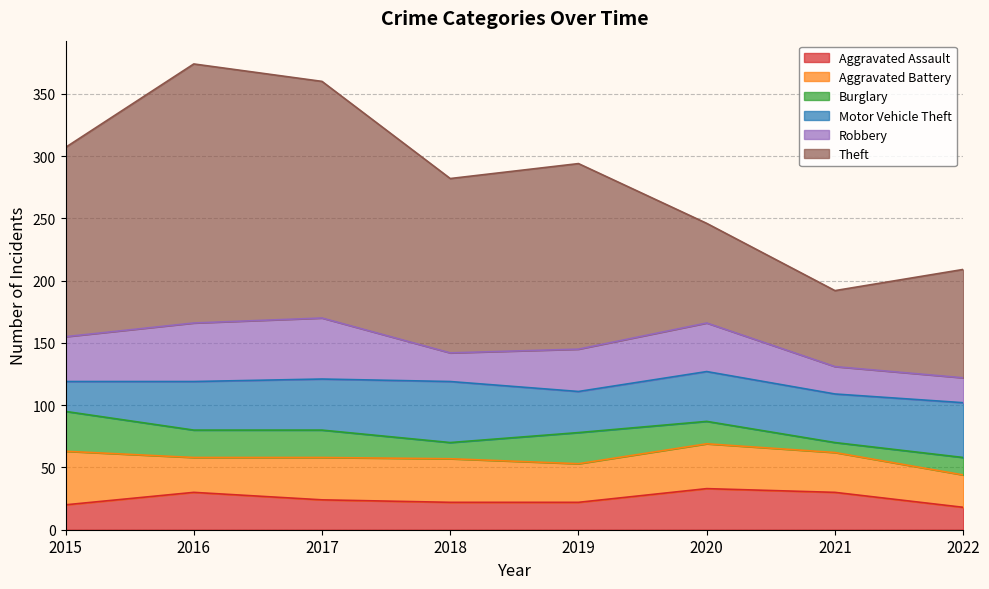

Where is Aggravated Battery nearest to the value 34?

2017